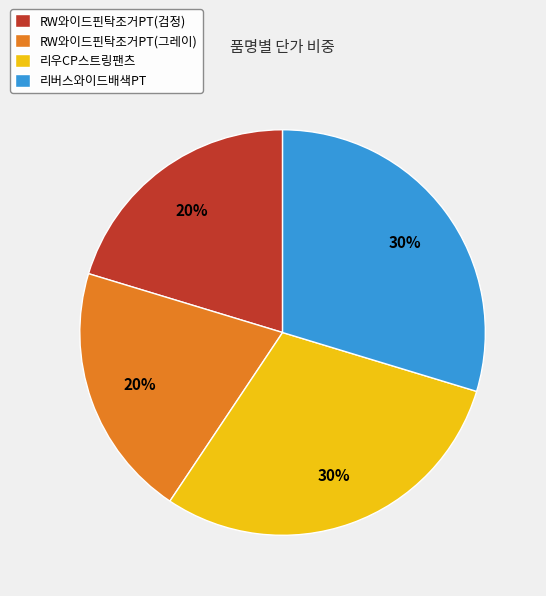

Does 리버스와이드배색PT represent more than half of the total?

No